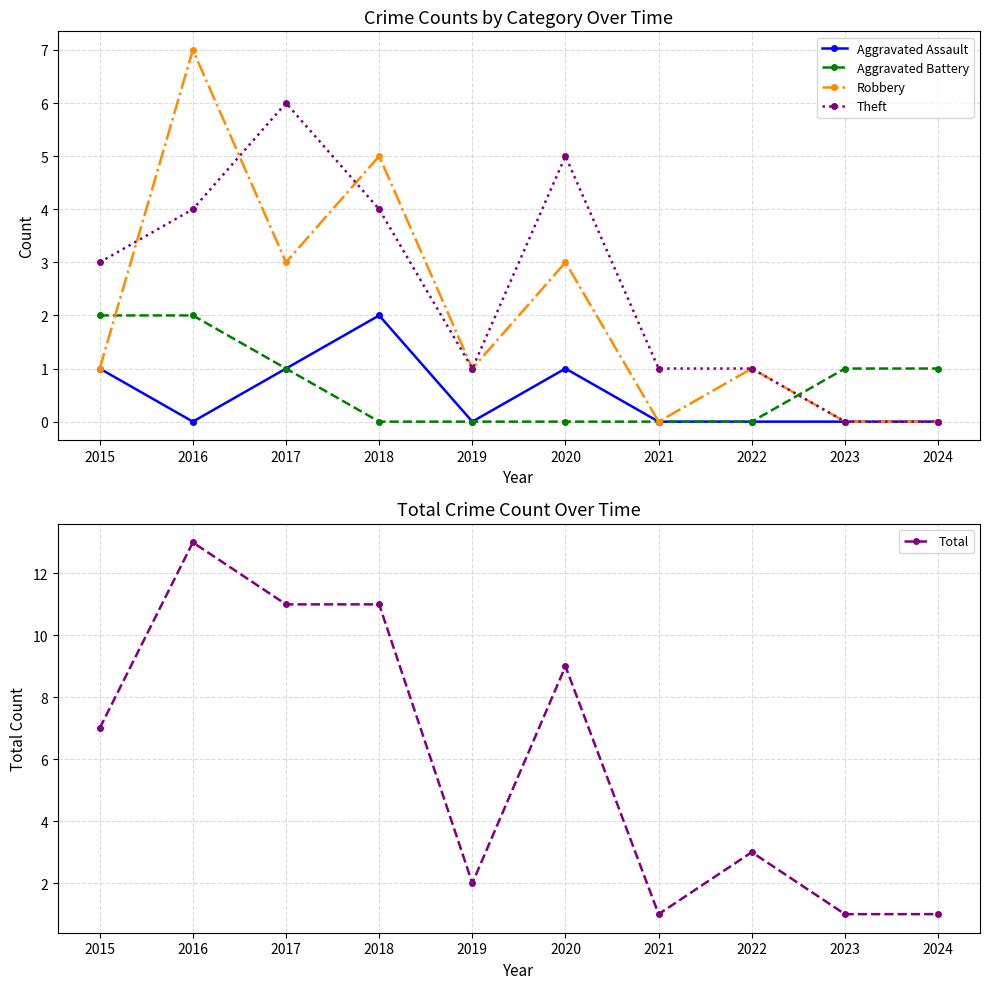

Reading right to left, list all the values displayed in this chart.

Aggravated Assault: 2024=0	2023=0	2022=0	2021=0	2020=1	2019=0	2018=2	2017=1	2016=0	2015=1
Aggravated Battery: 2024=1	2023=1	2022=0	2021=0	2020=0	2019=0	2018=0	2017=1	2016=2	2015=2
Robbery: 2024=0	2023=0	2022=1	2021=0	2020=3	2019=1	2018=5	2017=3	2016=7	2015=1
Theft: 2024=0	2023=0	2022=1	2021=1	2020=5	2019=1	2018=4	2017=6	2016=4	2015=3
Total: 2024=1	2023=1	2022=3	2021=1	2020=9	2019=2	2018=11	2017=11	2016=13	2015=7